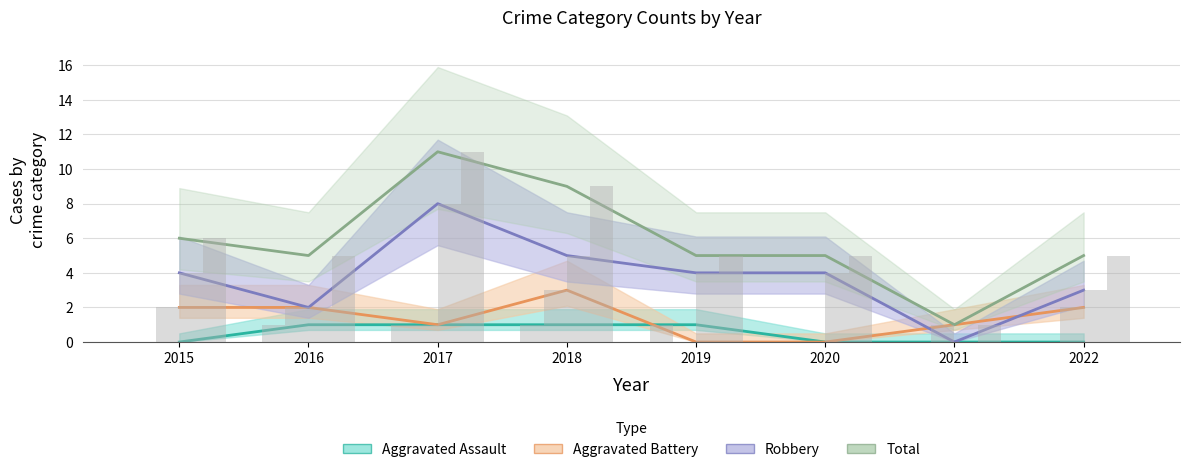

At which label does Total reach its peak?

2017